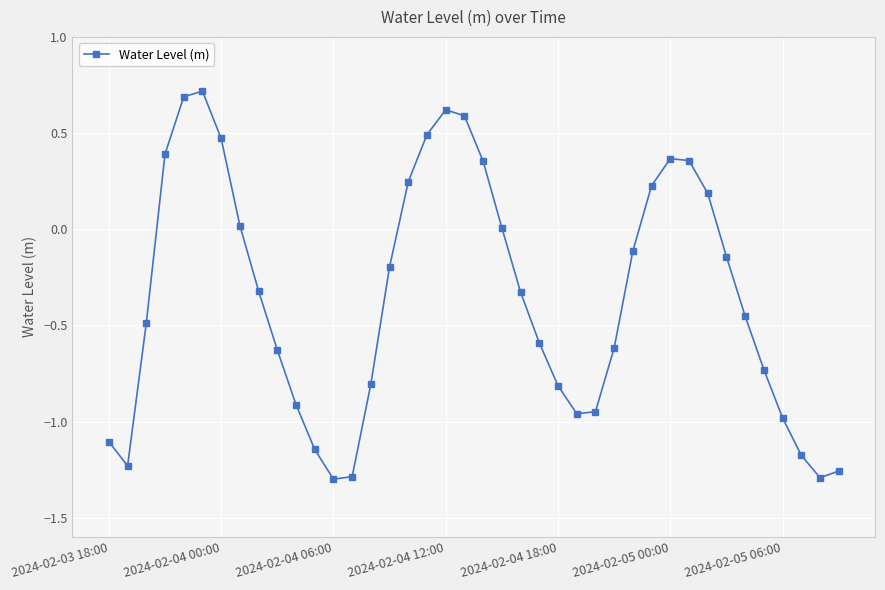

True or false: the data has more than 0 interior local peaks.

True